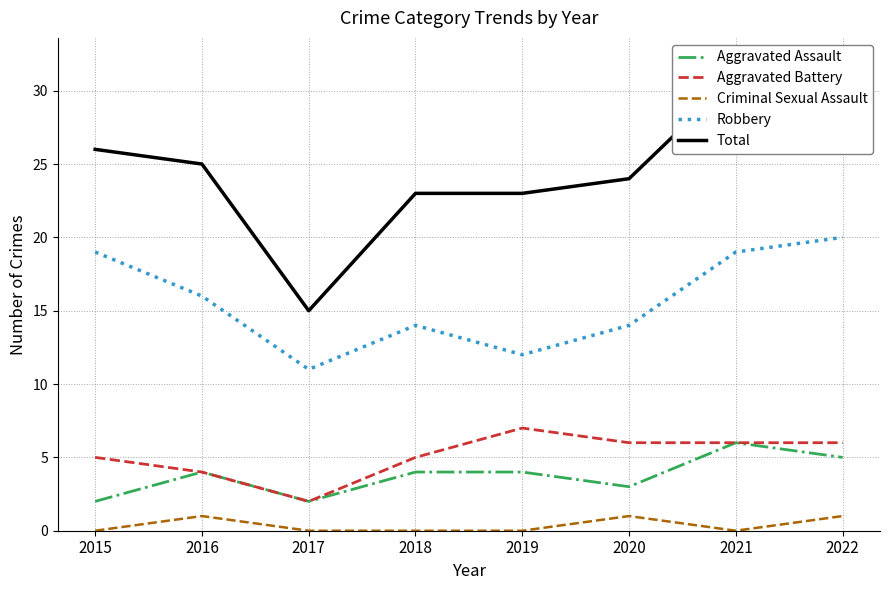

What is the value of the Aggravated Battery point at the 1st from the left?

5